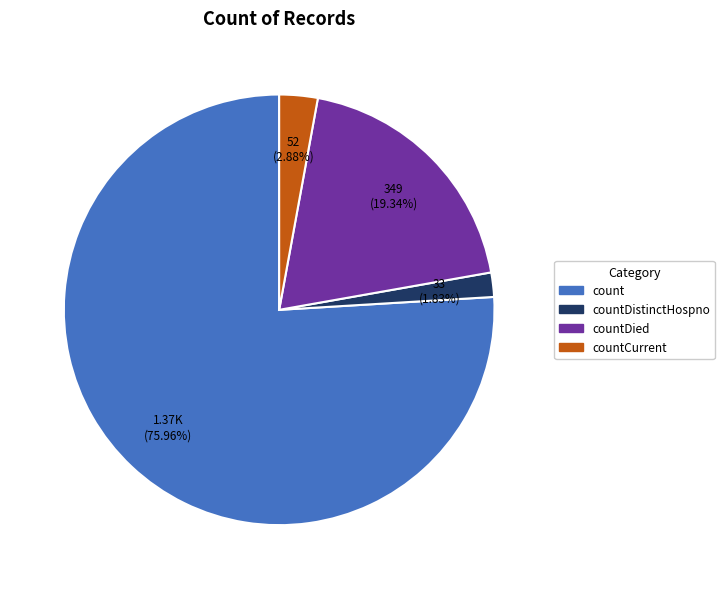

Does any single category account for the majority?

Yes